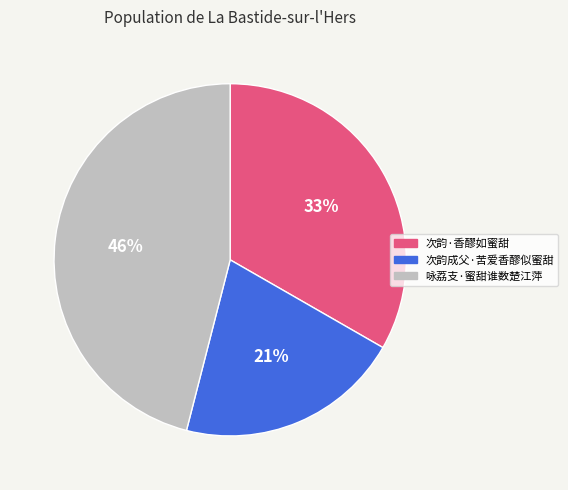

Is there any slice that represents more than half of the pie?

No